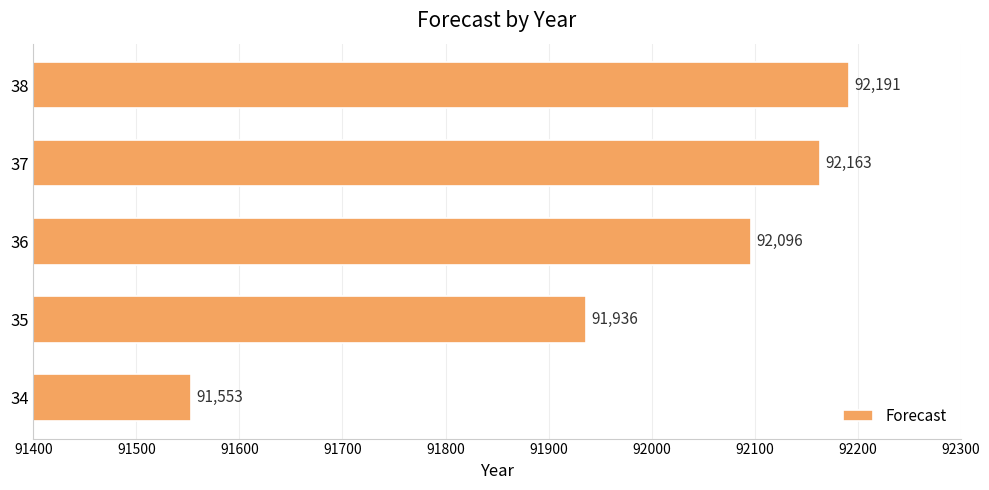

Is it true that the value at 37 is 35564.5?

False